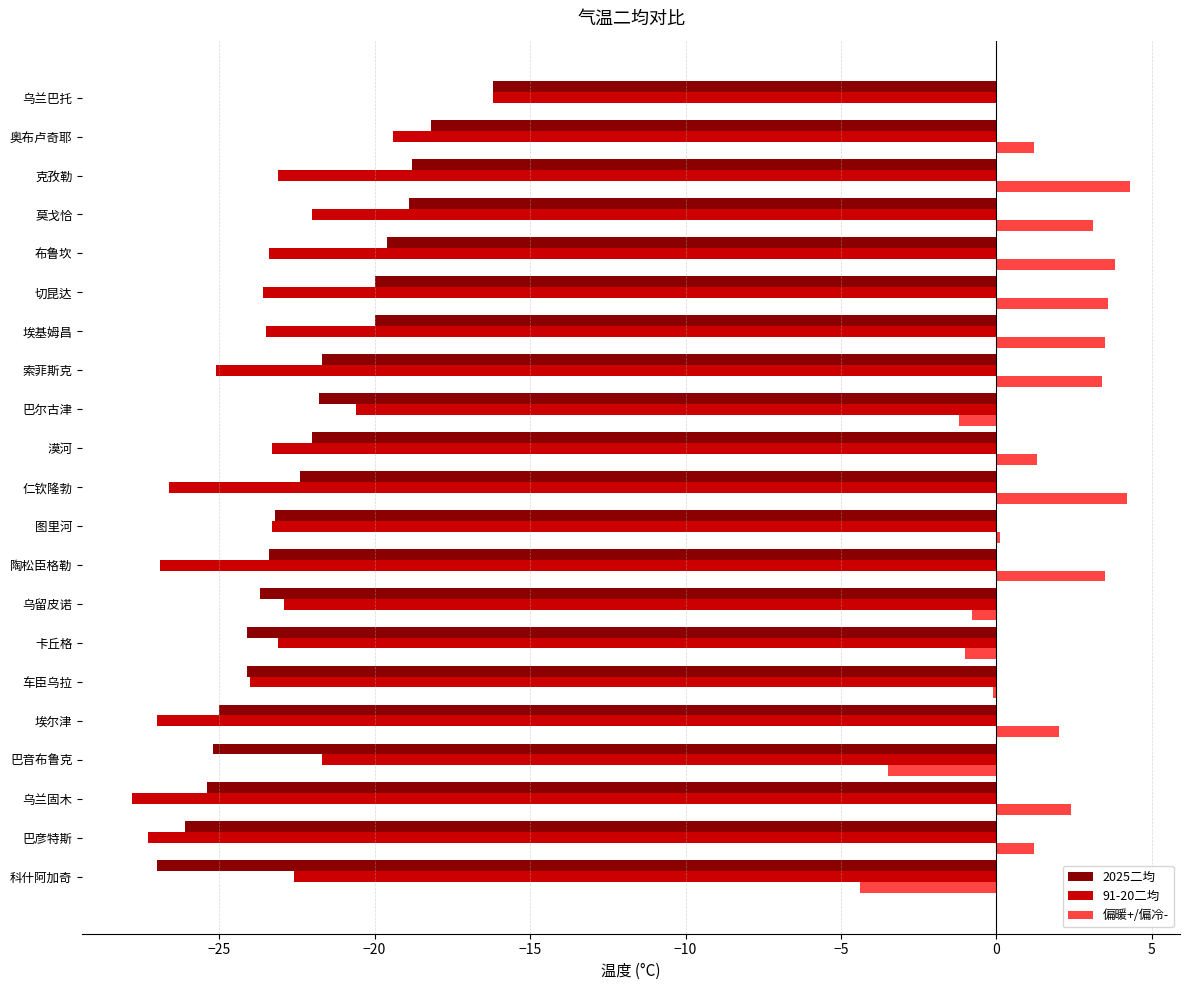

True or false: 91-20二均 has a value of -23.5 at 埃基姆昌.

True